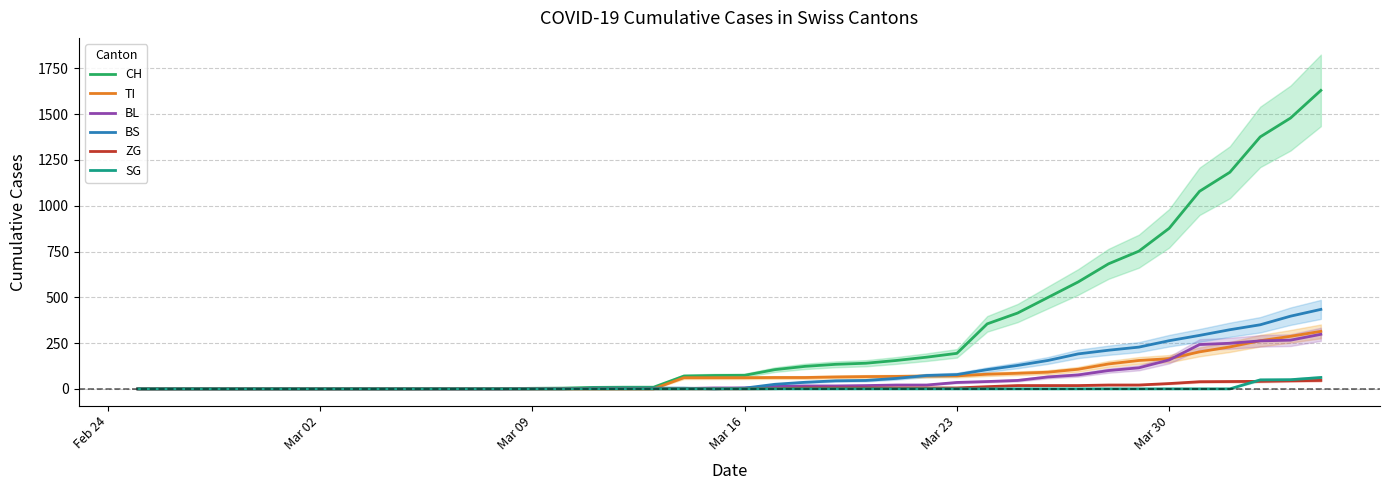

How many lines are shown in the chart?

6